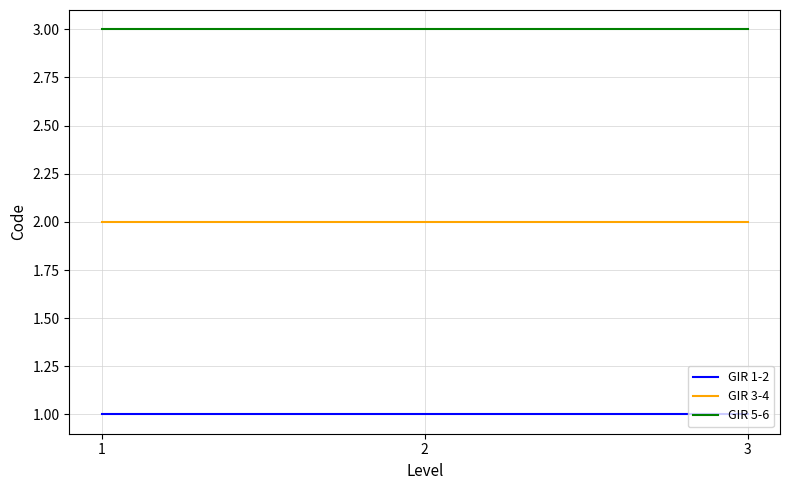

List the series in order of their overall mean, lowest first.

GIR 1-2, GIR 3-4, GIR 5-6